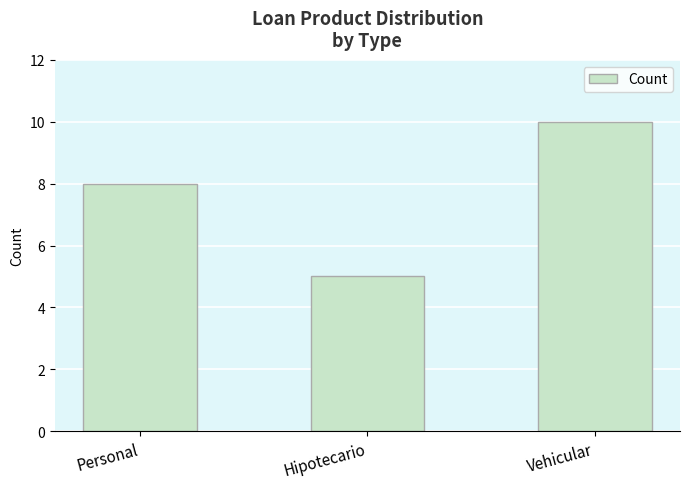

What is the difference between the maximum and second lowest values?

2